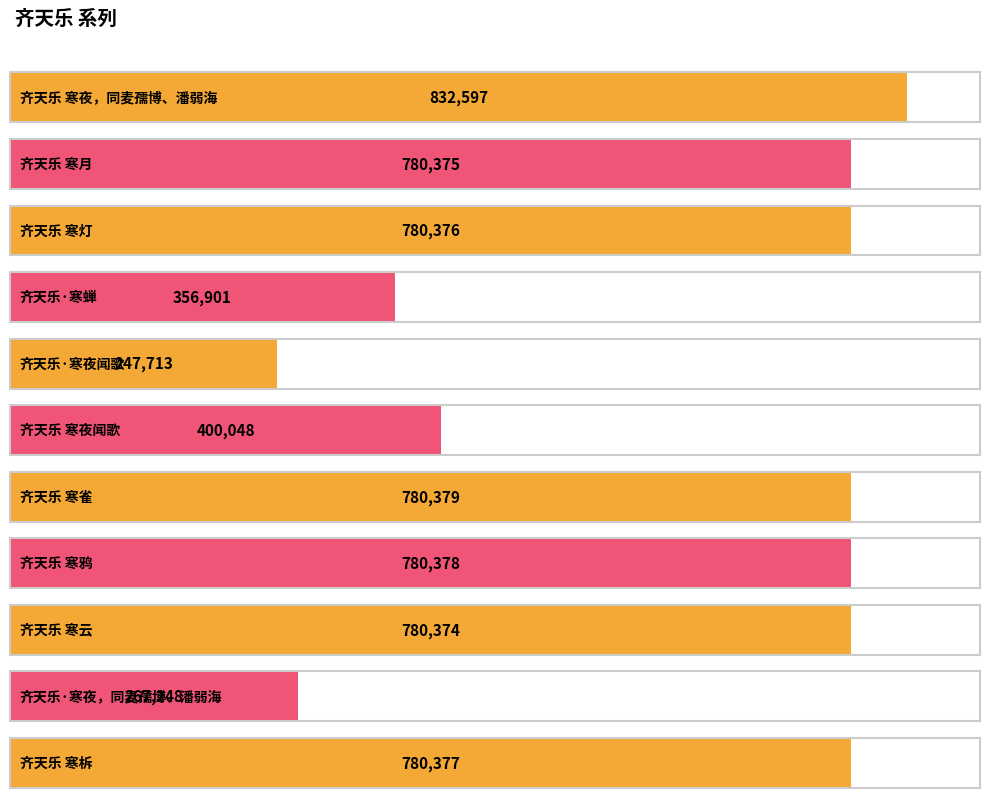

What is the difference between the values at 齐天乐 寒夜，同麦孺博、潘弱海 and 齐天乐 寒柝?

52220